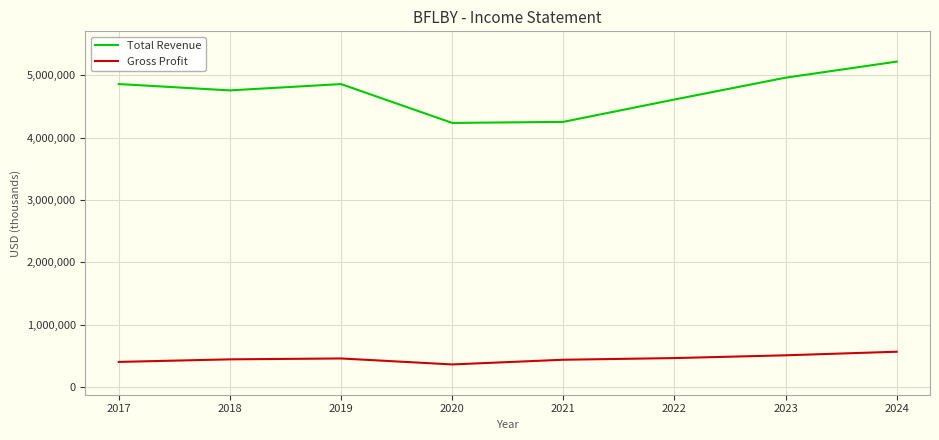

What is the minimum value for Total Revenue?

4233600